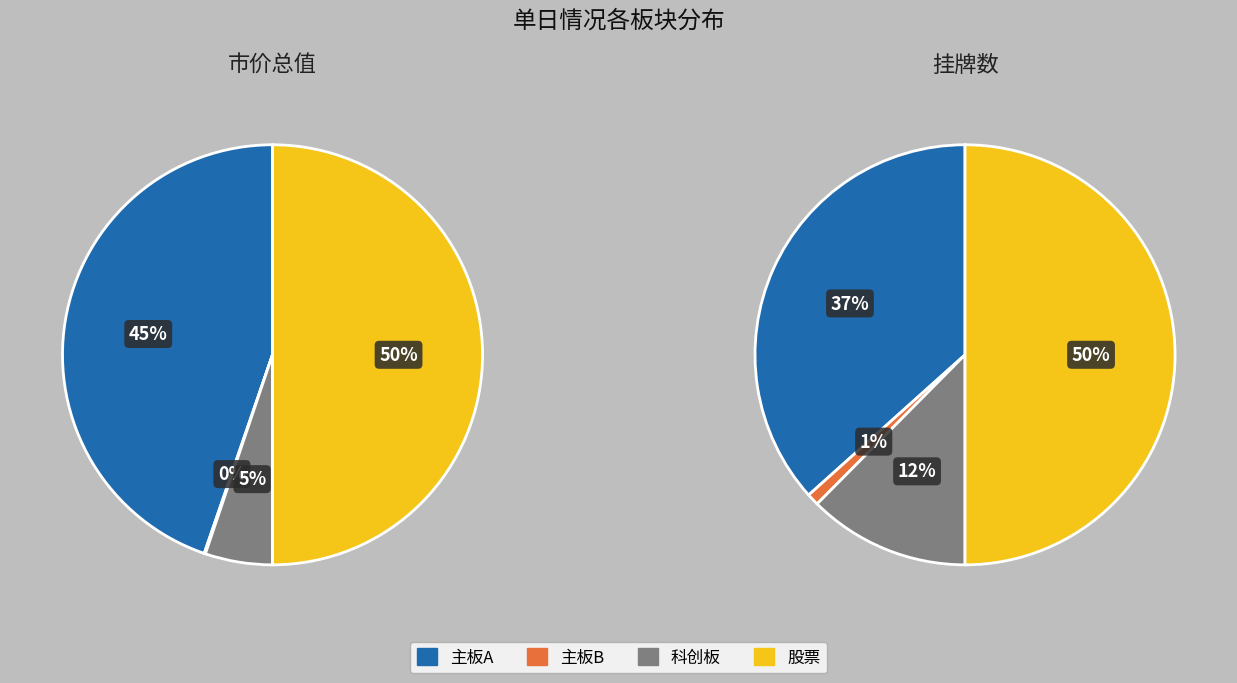

Is there a majority slice in this chart?

No